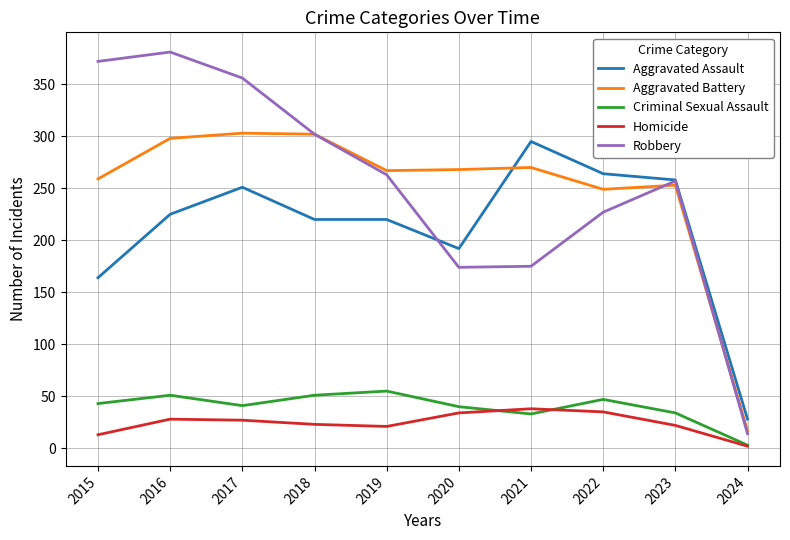

At which label does Homicide first exceed 27?

2016